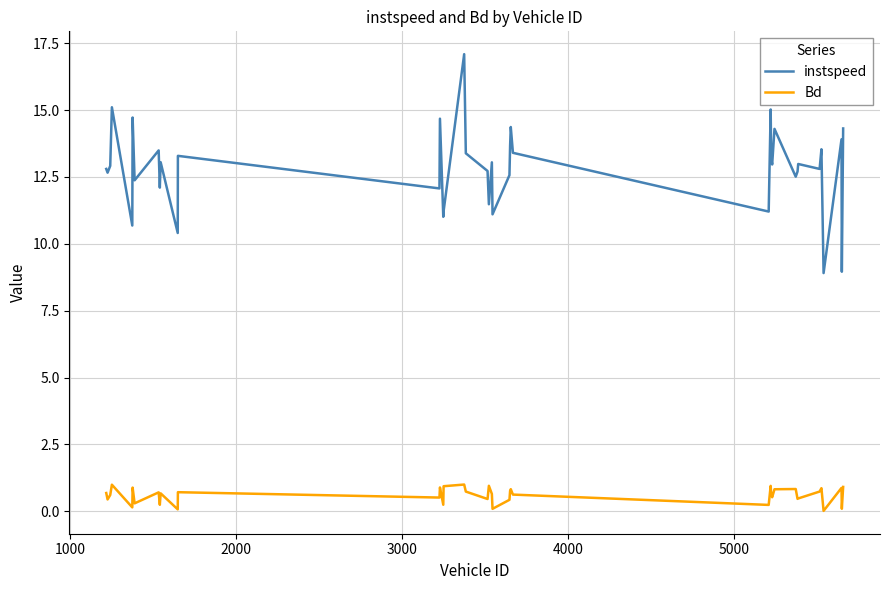

List the series in order of their peak value, lowest first.

Bd, instspeed